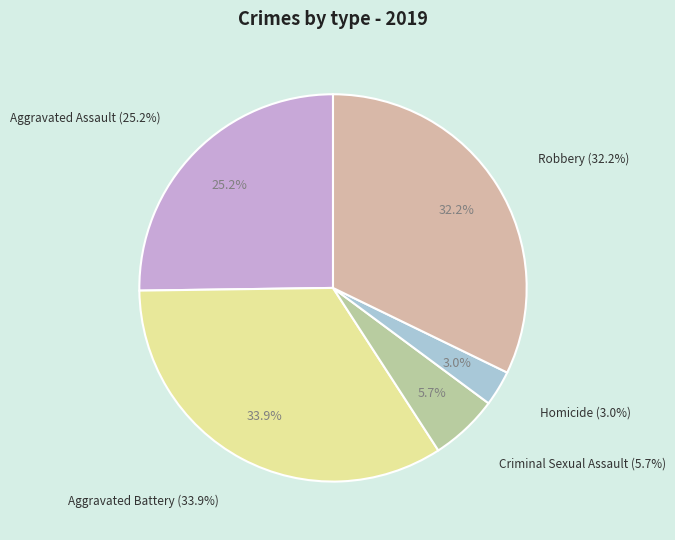

Is it true that Aggravated Battery is 40% of the pie?

False